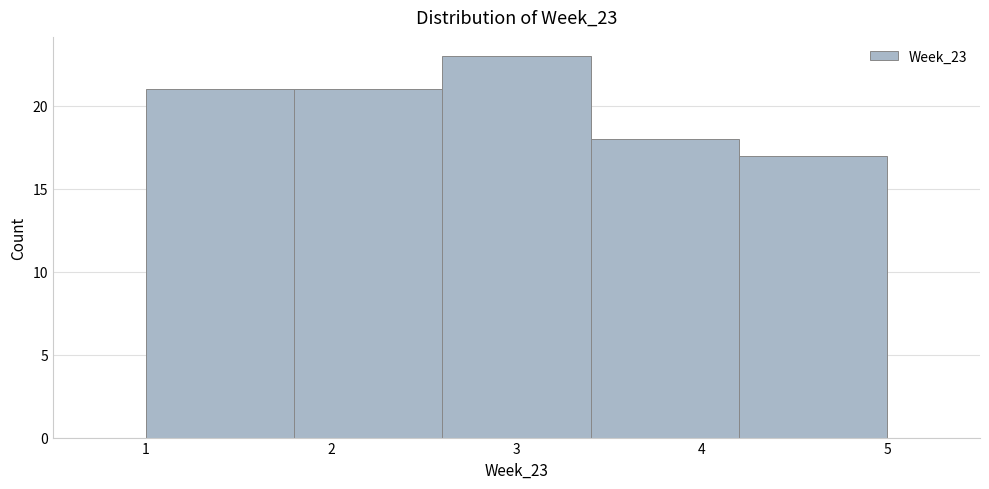

What is the height of the bar covering 3.4 to 4.2 on the x-axis? The values are not printed on the chart, so give them approximately, as read against the axis.

18